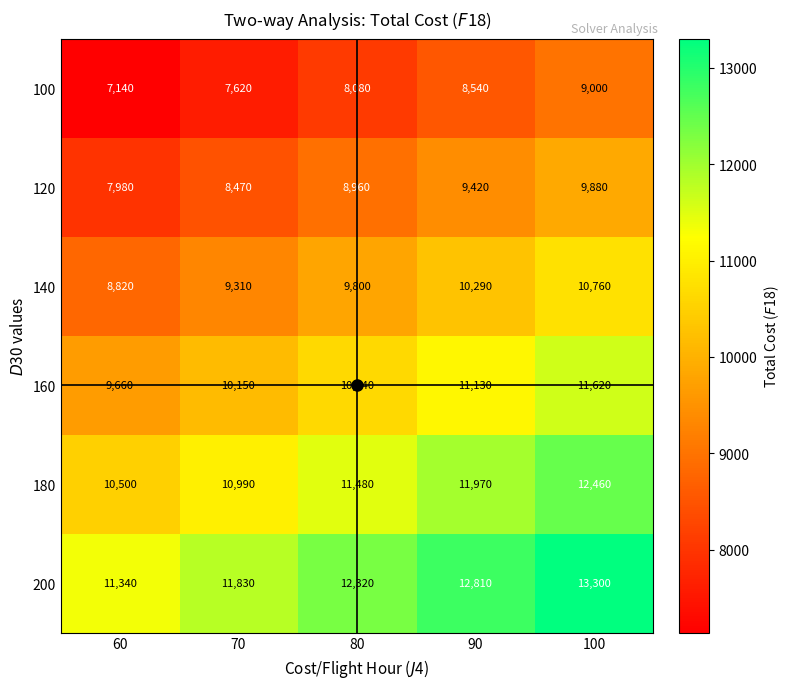

What is the spread (max minus min) of values at 60?

4200